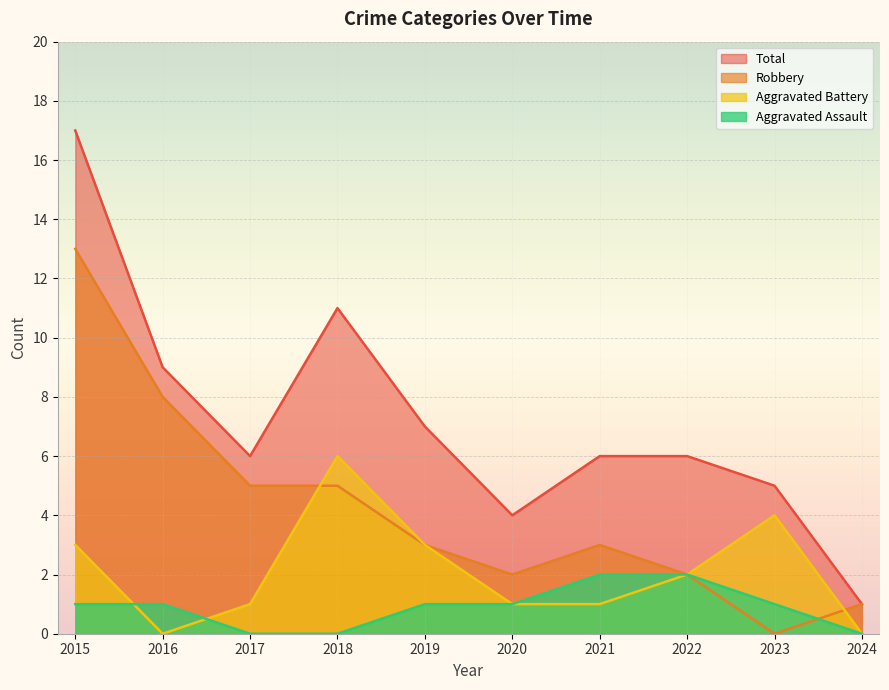

Which series has the largest total across all categories?

Total